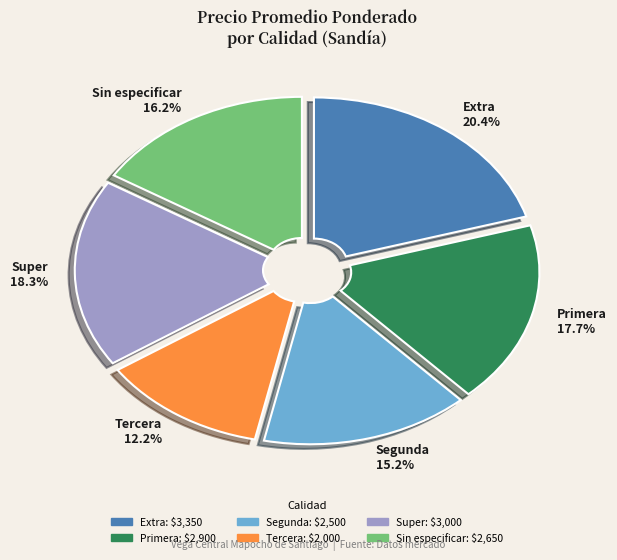

To the nearest percent, what portion does Sin especificar represent?

16%